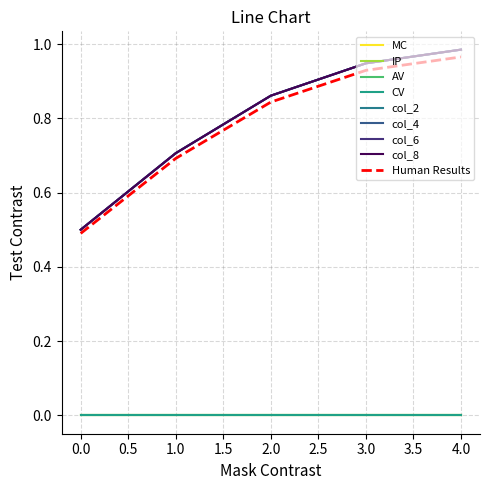

At how many categories does at least one series exceed 0?

5